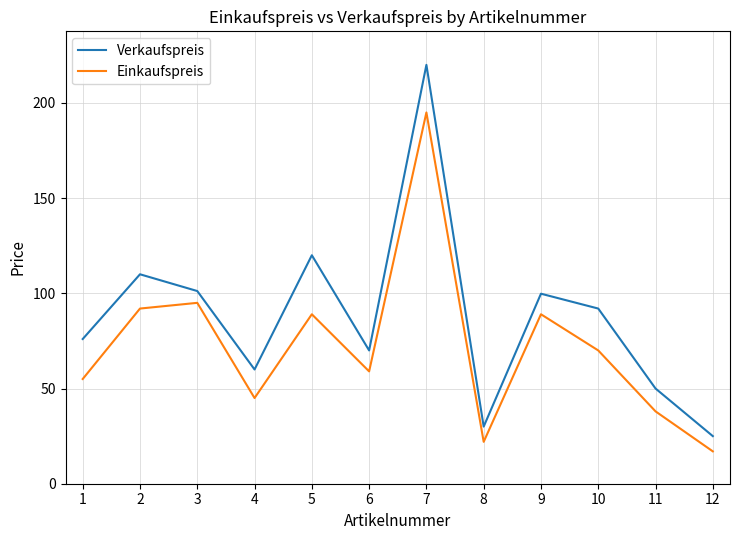

The value of Einkaufspreis at 9 is 115.9. True or false?

False